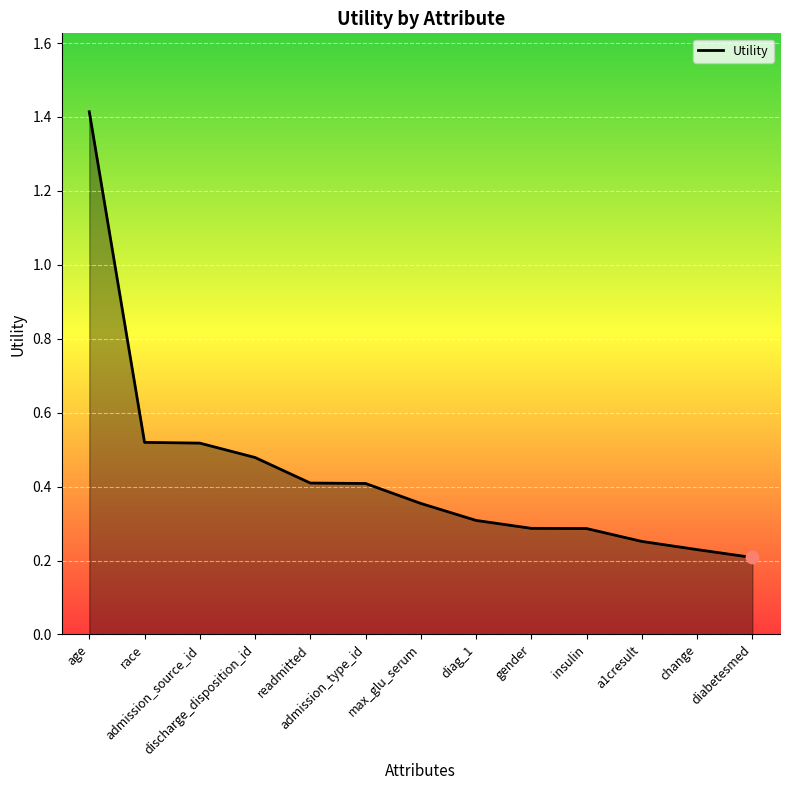

What is the change in value from diag_1 to diabetesmed?

-0.1